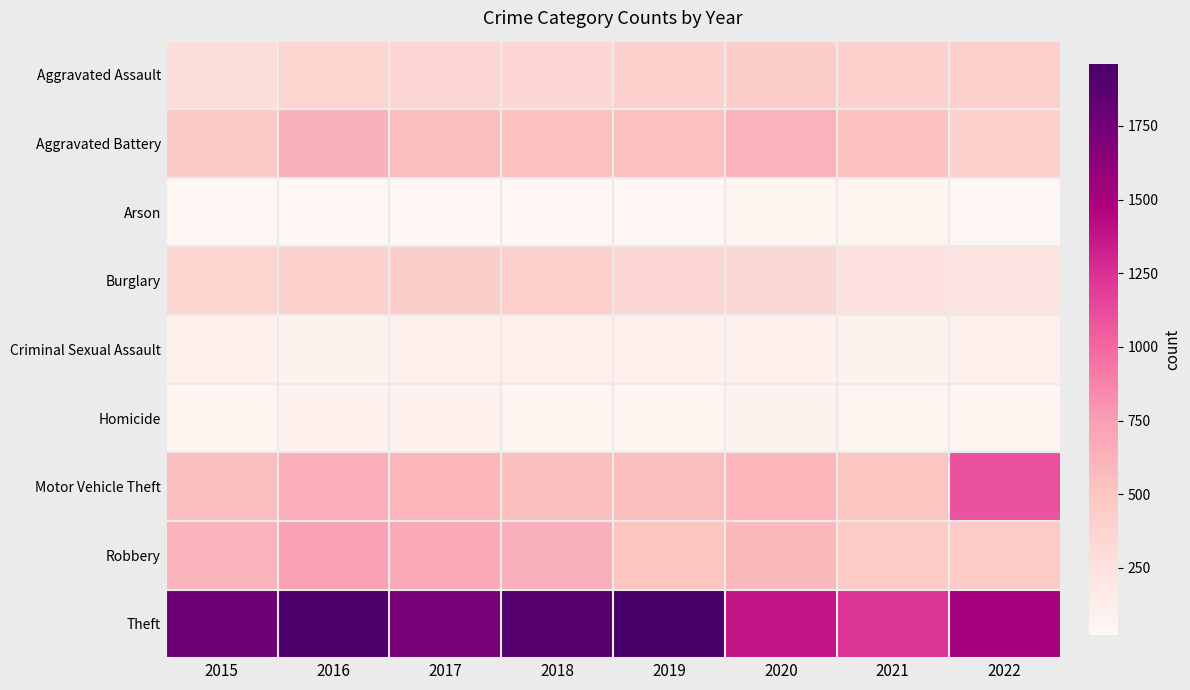

True or false: Criminal Sexual Assault has a value of 29 at 2020.

False